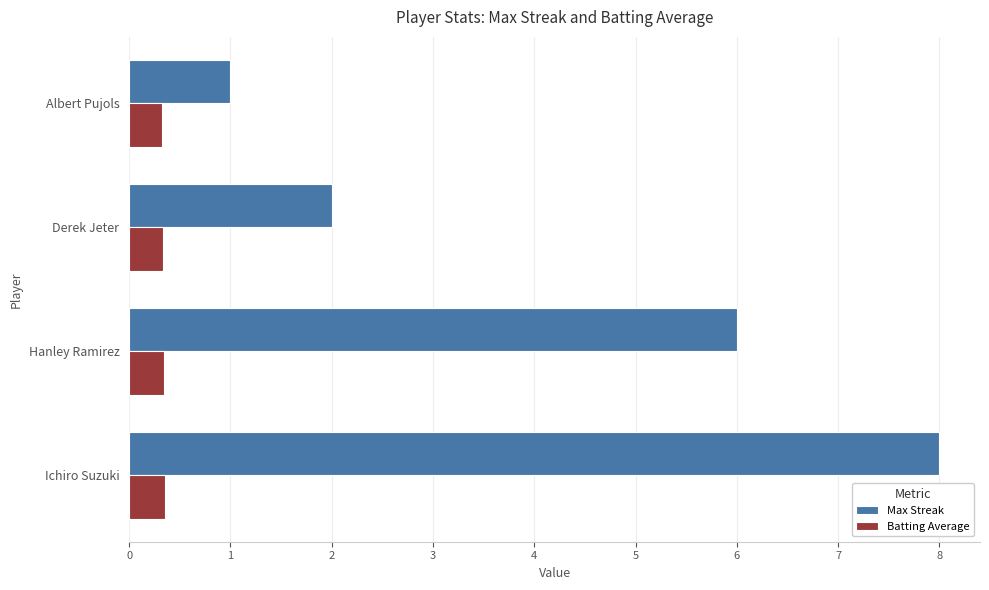

What is the difference between the second highest and minimum values in the Max Streak series?

5.0